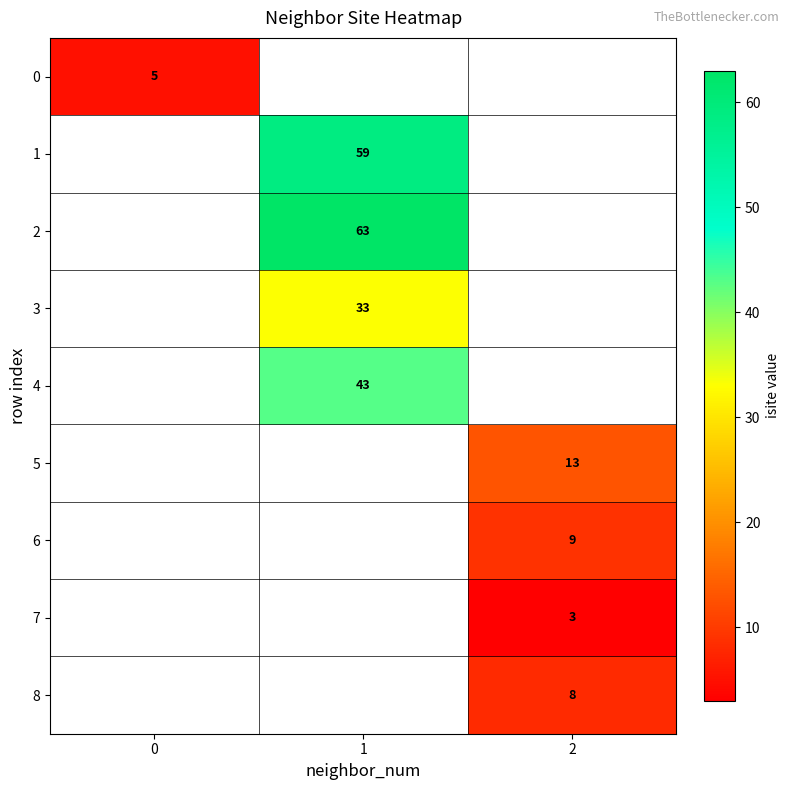

True or false: 5 has a value of 19 at 2.

False